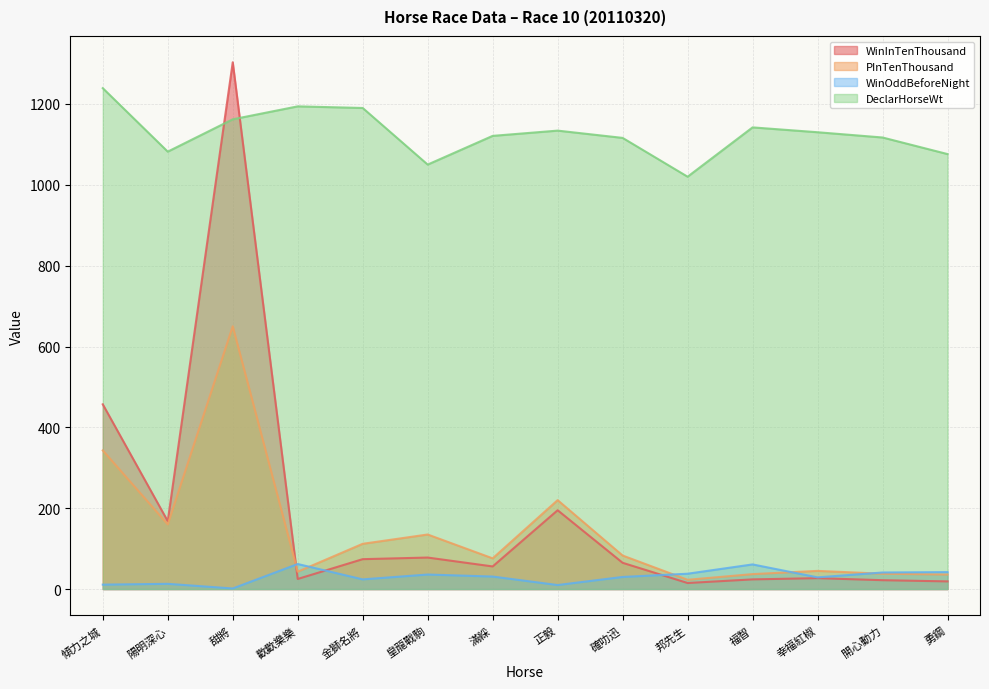

How many distinct data groups are displayed?

4